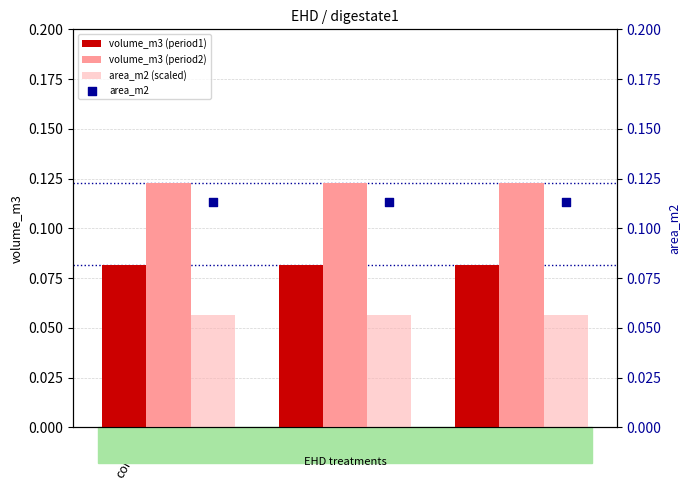

At which category is the sum across all series the highest?

control